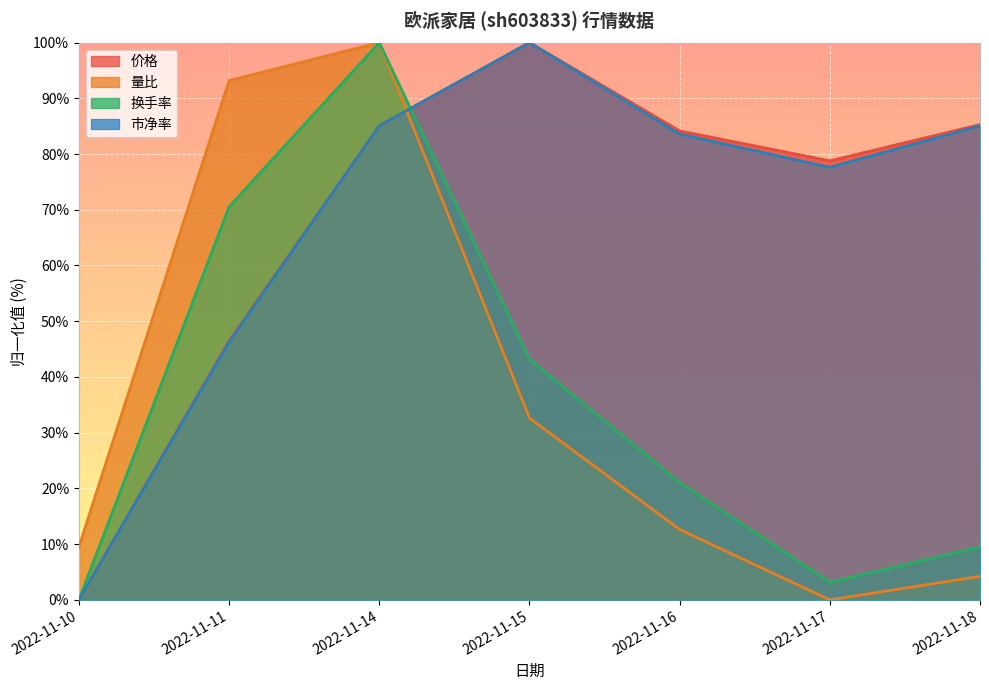

At which category does 价格 reach its first local valley?

2022-11-17